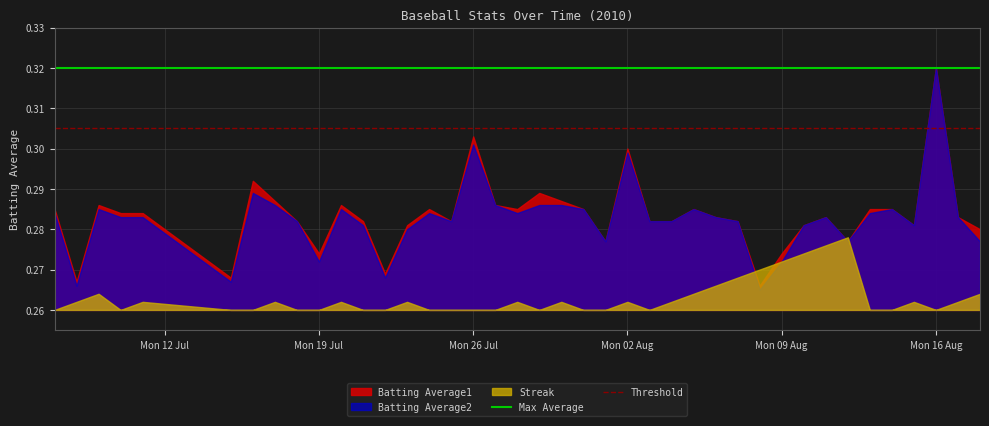

Count the number of categories in the chart.

40